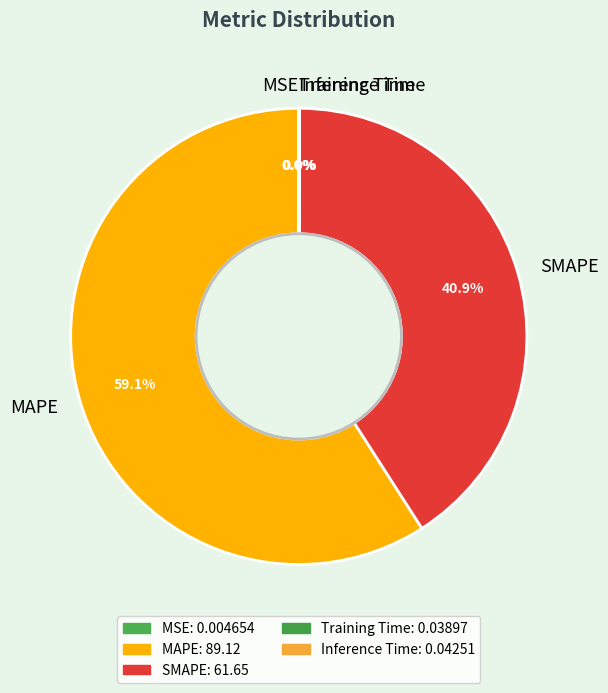

Is there a majority slice in this chart?

Yes